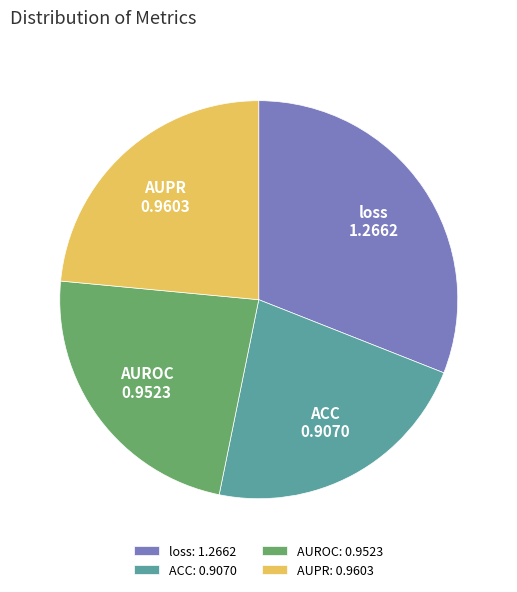

What is the smallest slice in the pie chart?

ACC